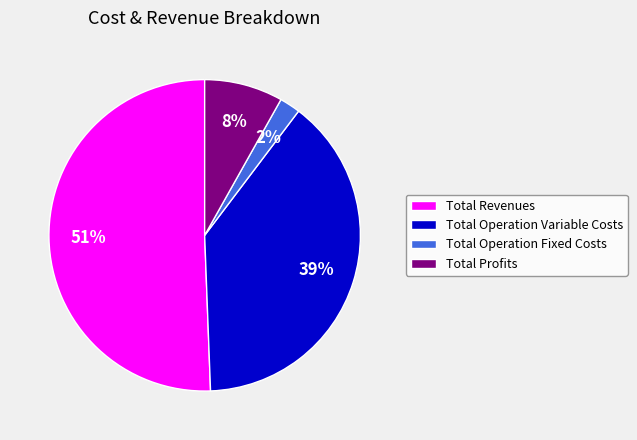

To the nearest percent, what percentage of the pie is Total Operation Variable Costs?

39%